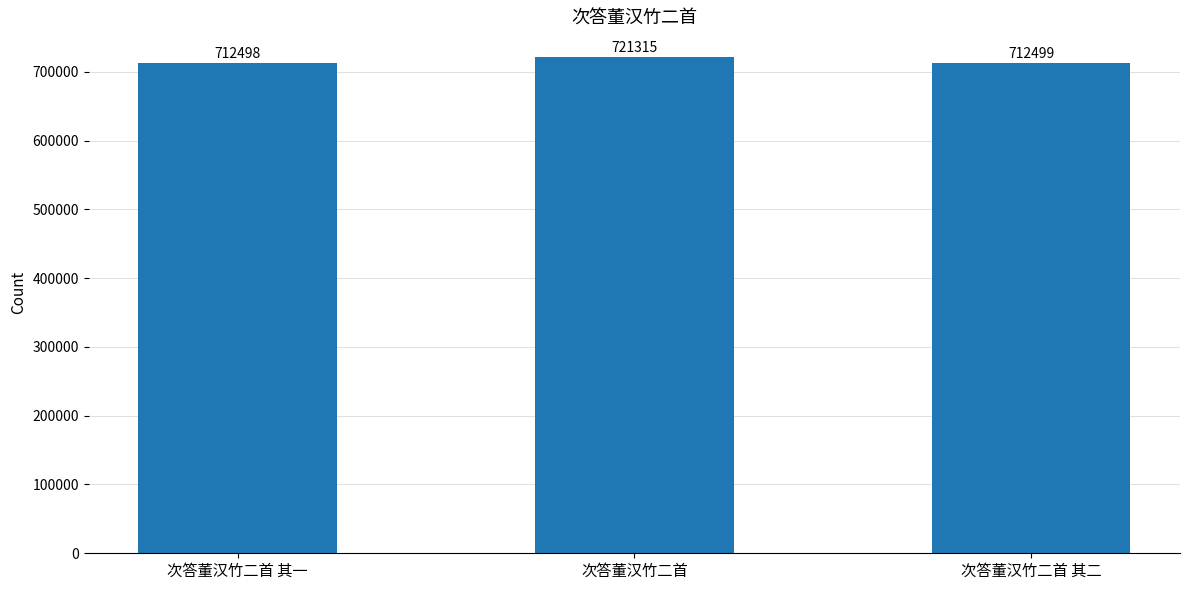

What is the value of the 3rd bar from the left?

712499